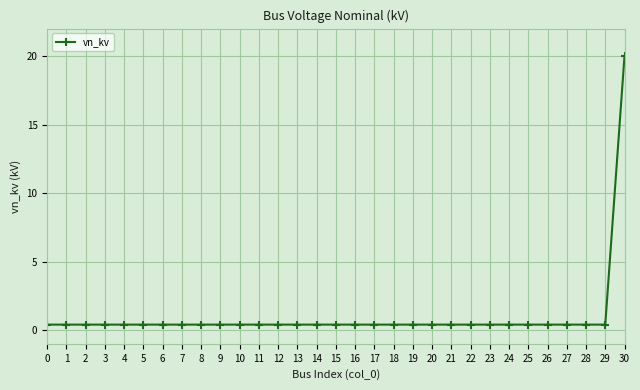

How many lines are shown in the chart?

1